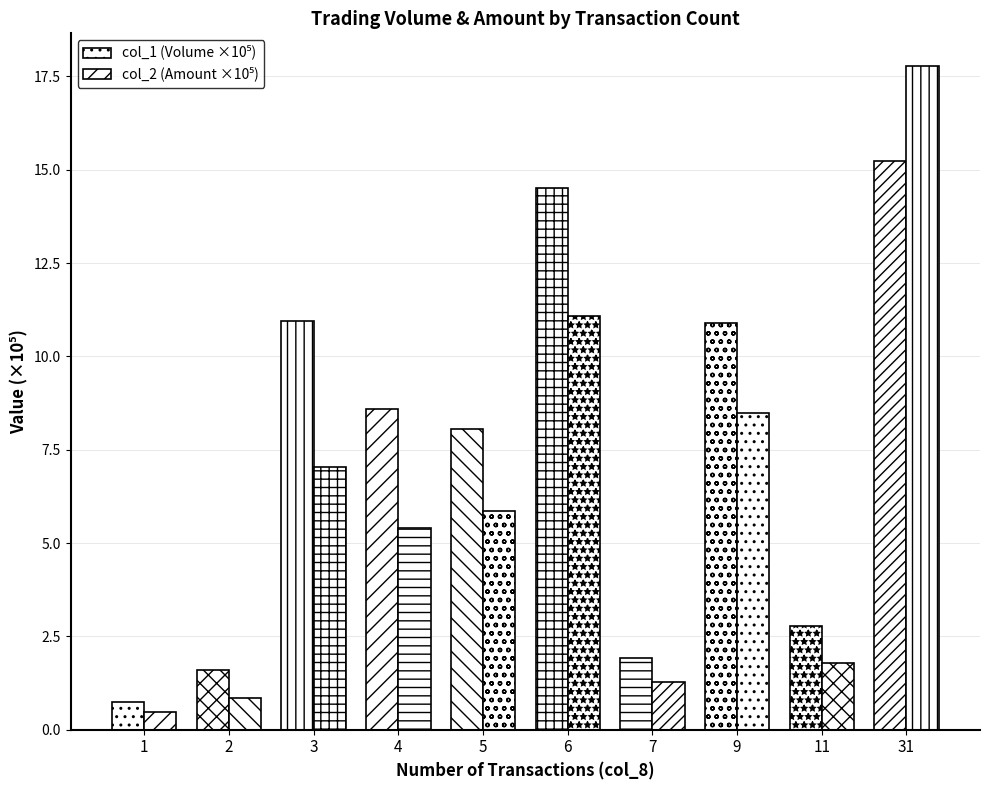

At which category is the sum across all series the highest?

31